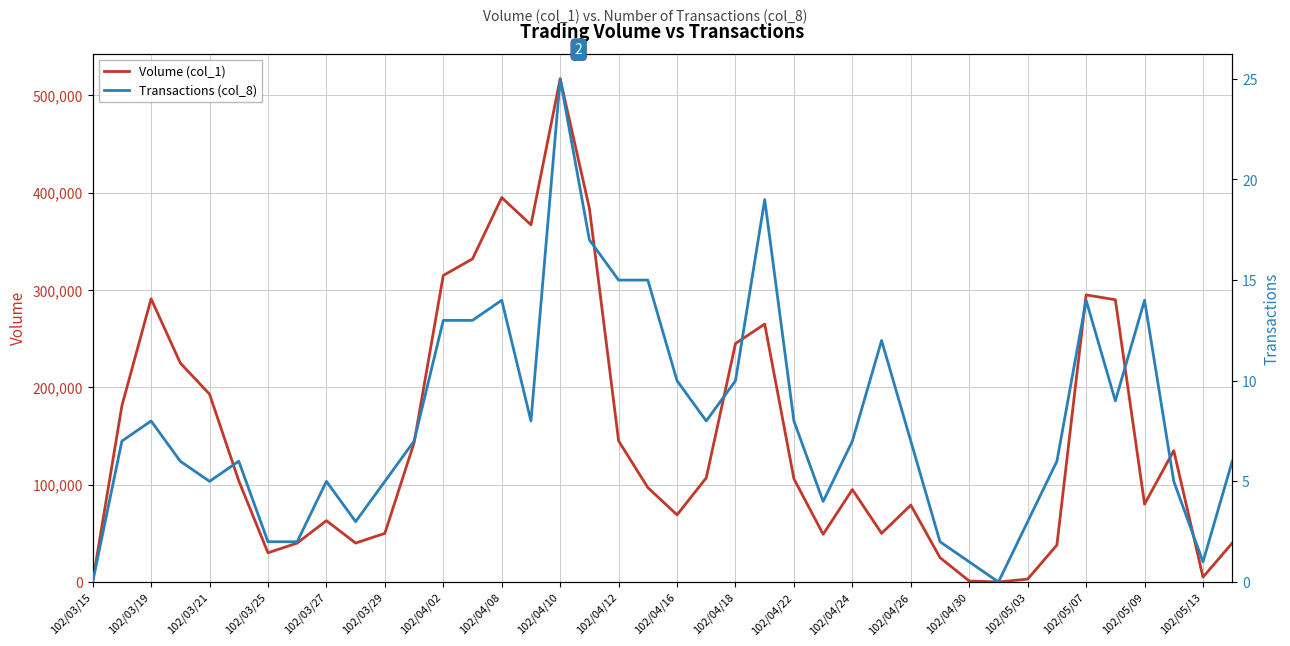

True or false: Transactions (col_8) has more than 2 interior local peaks.

True